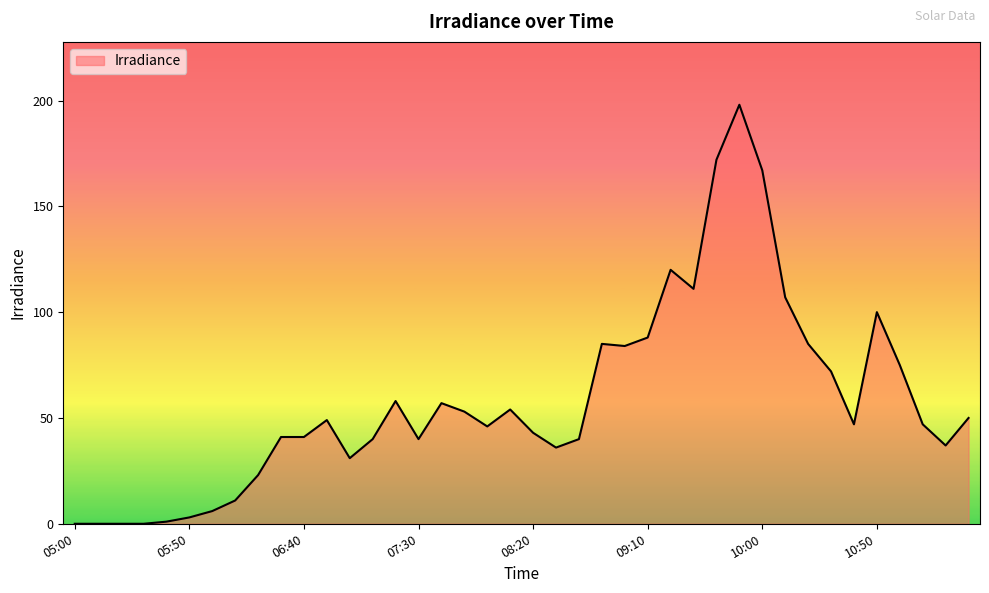

How many lines are shown in the chart?

1